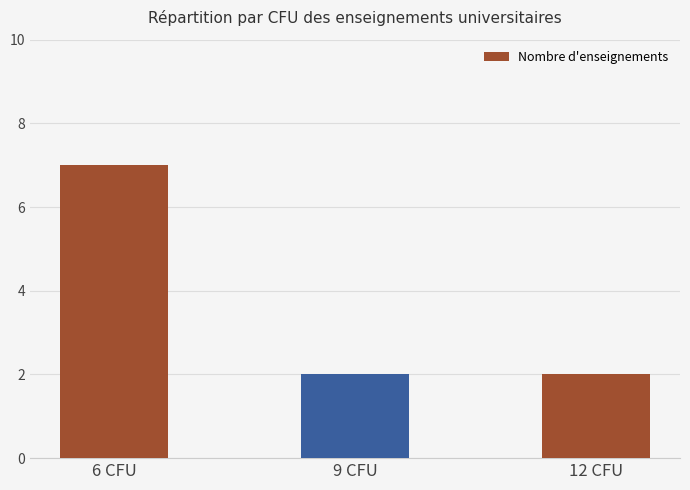

What is the minimum value shown in the chart?

2